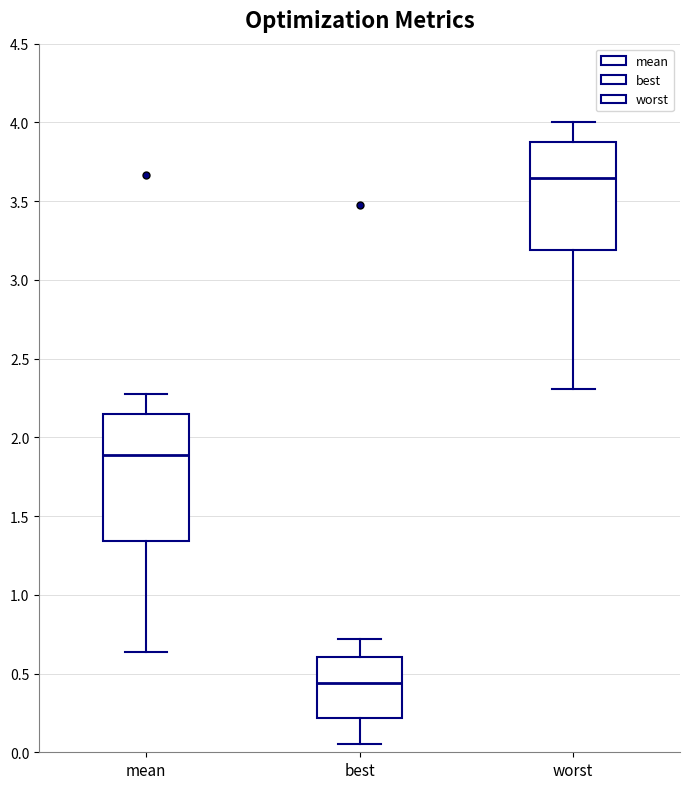

Reading left to right, transcribe this box plot: for each box, give where its median line is, the range the box spans, and where its two whiskers end, as read against the y-axis. The values are not printed on the chart, so give them approximately, as read against the axis.

mean: median 1.90, box 1.35 to 2.15, whiskers 0.65 to 2.25
best: median 0.45, box 0.20 to 0.60, whiskers 0.05 to 0.70
worst: median 3.65, box 3.20 to 3.90, whiskers 2.30 to 4.00